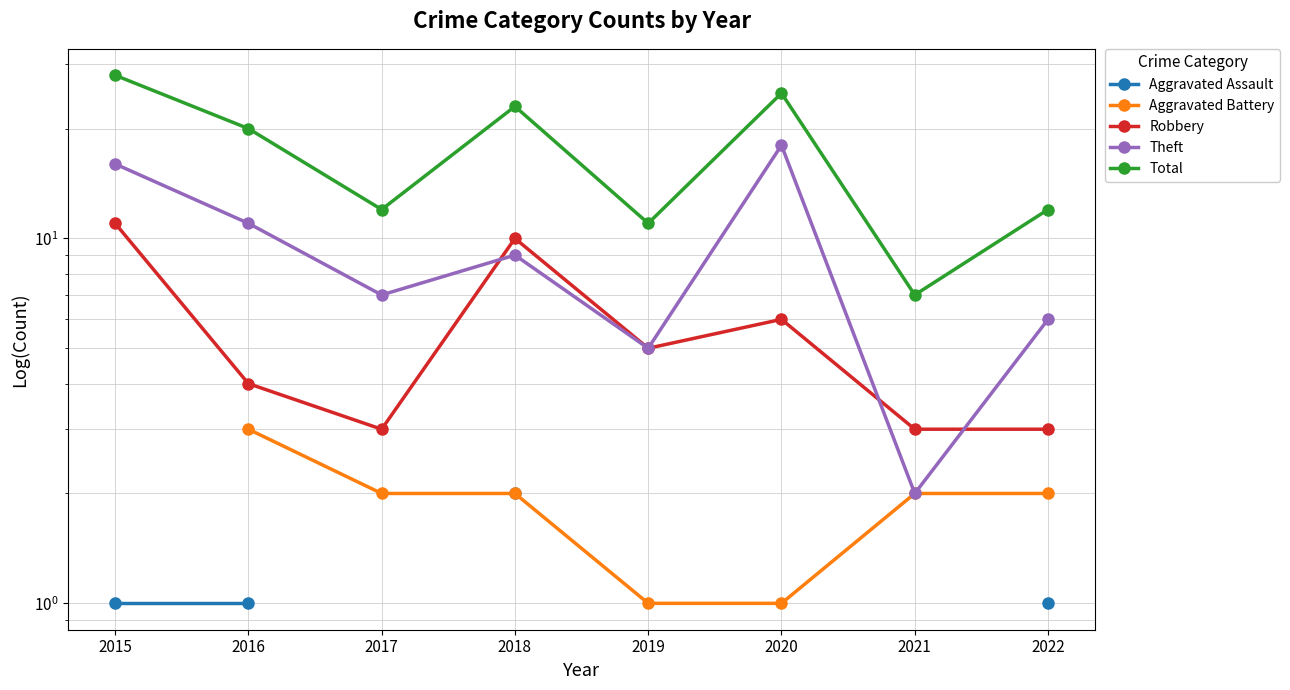

At 2022, list the series in order from smallest to largest.

Aggravated Assault, Aggravated Battery, Robbery, Theft, Total